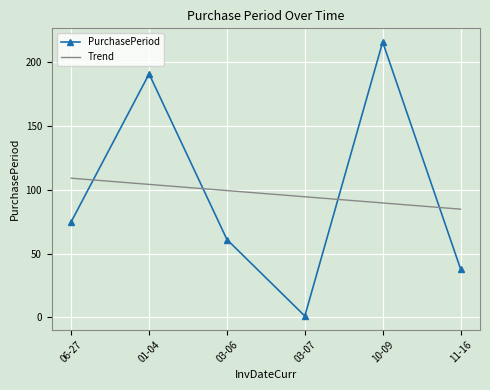

Where do Trend and PurchasePeriod first cross each other?

06-27 and 01-04